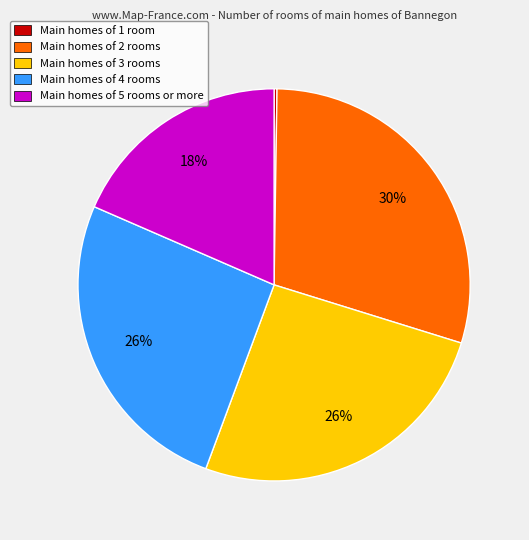

Does any single category account for the majority?

No